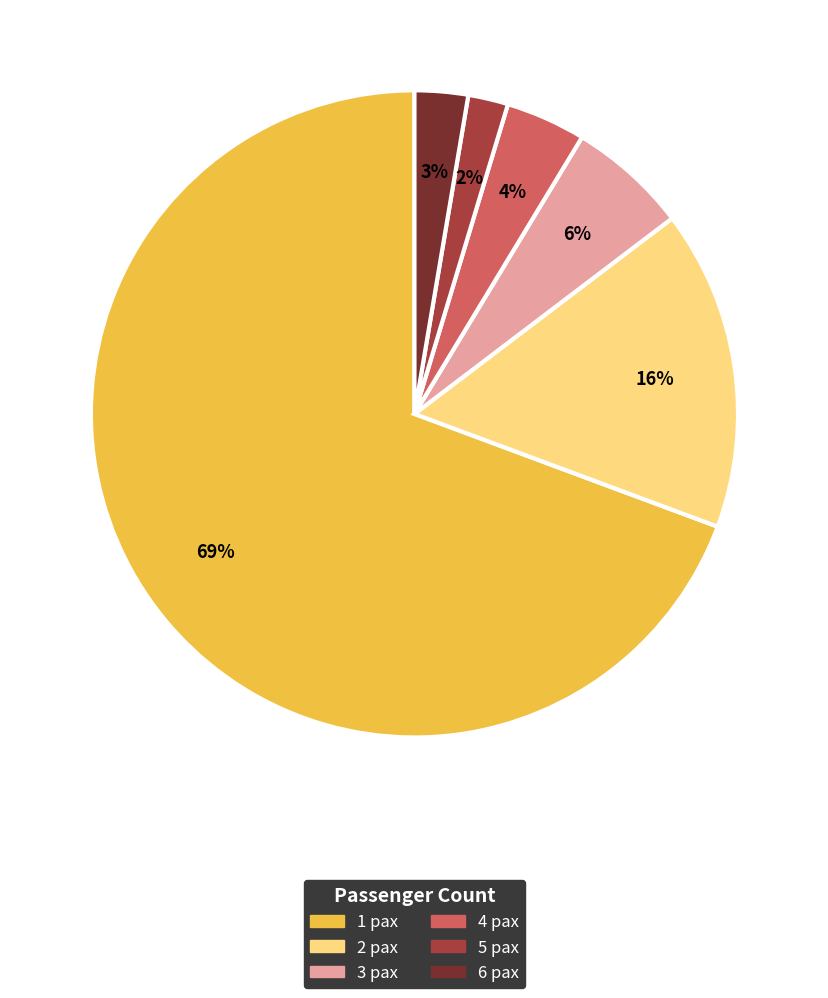

What percentage is the 6 pax slice, to the nearest percent?

3%